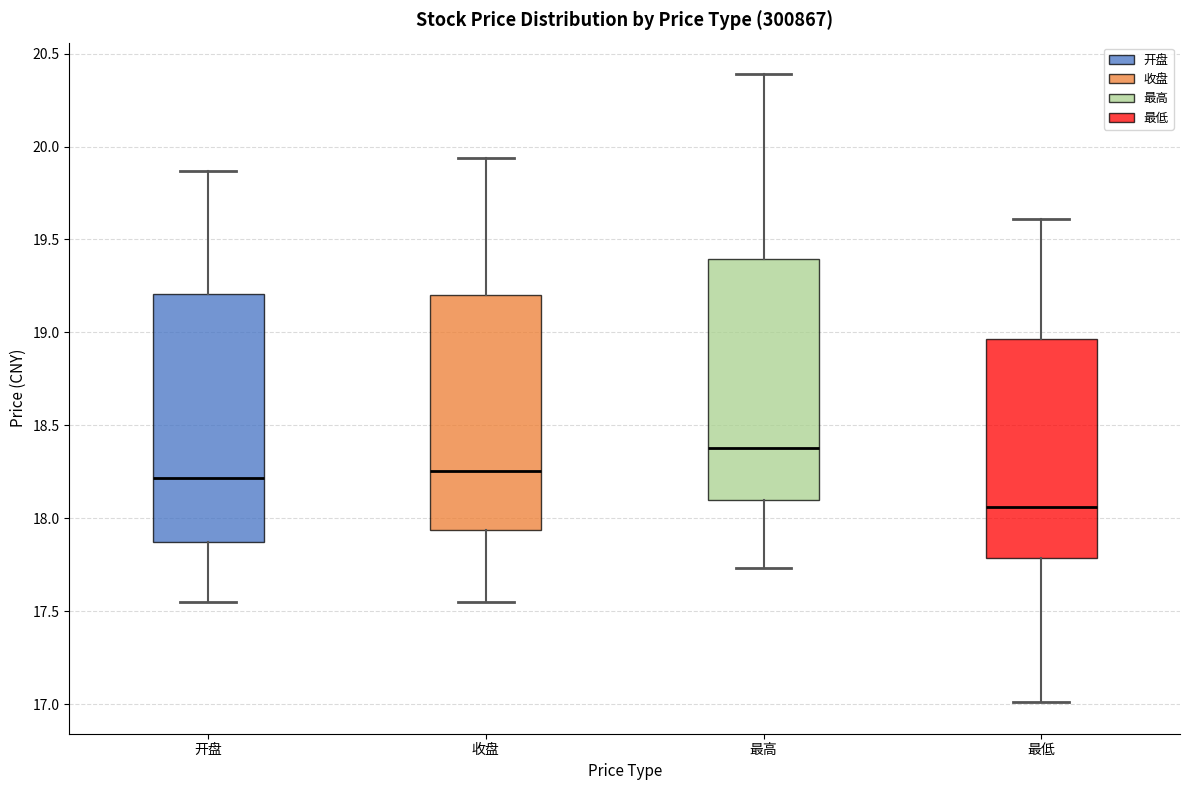

Reading left to right, transcribe this box plot: for each box, give where its median line is, the range the box spans, and where its two whiskers end, as read against the y-axis. The values are not printed on the chart, so give them approximately, as read against the axis.

开盘: median 18.20, box 17.85 to 19.20, whiskers 17.55 to 19.85
收盘: median 18.25, box 17.95 to 19.20, whiskers 17.55 to 19.95
最高: median 18.40, box 18.10 to 19.40, whiskers 17.75 to 20.40
最低: median 18.05, box 17.80 to 18.95, whiskers 17.00 to 19.60